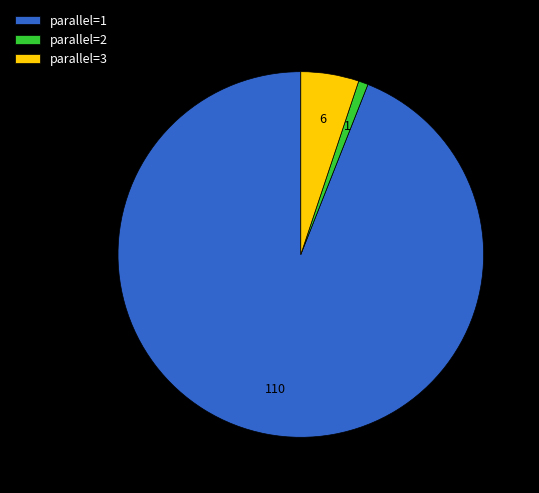

What is the largest slice in the pie chart?

parallel=1